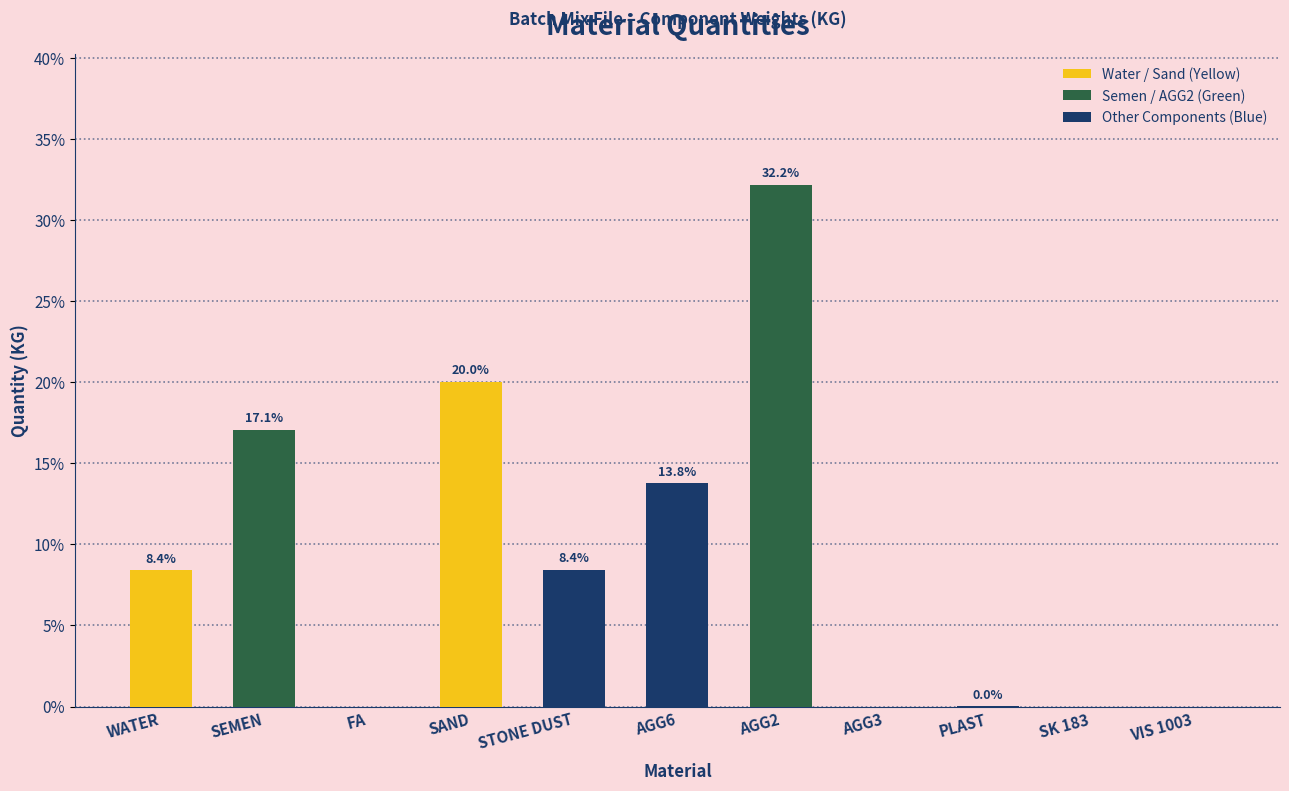

What is the change in value from SAND to VIS 1003?

-20.0